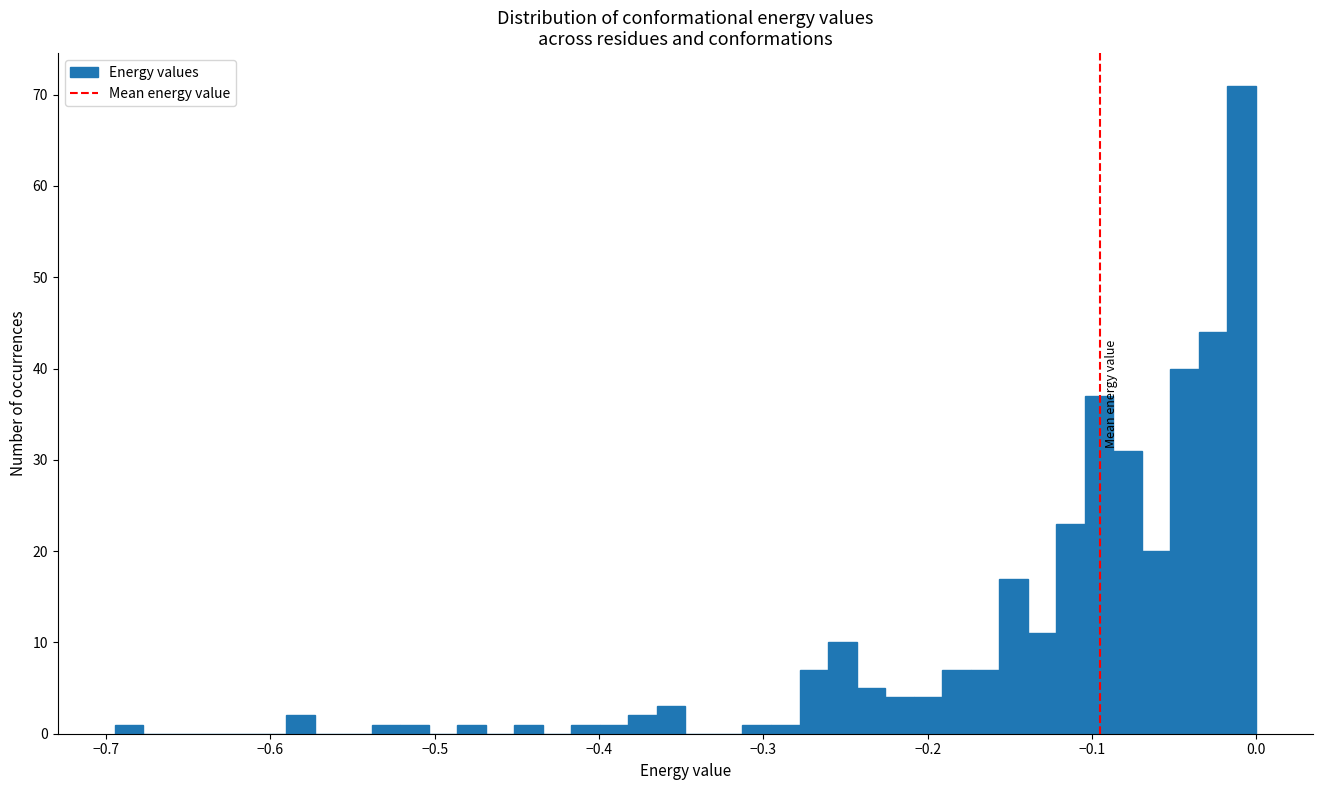

Around what value on the x-axis is the tallest bar? Give the approximate position of its centre, as read against the axis.

-0.01